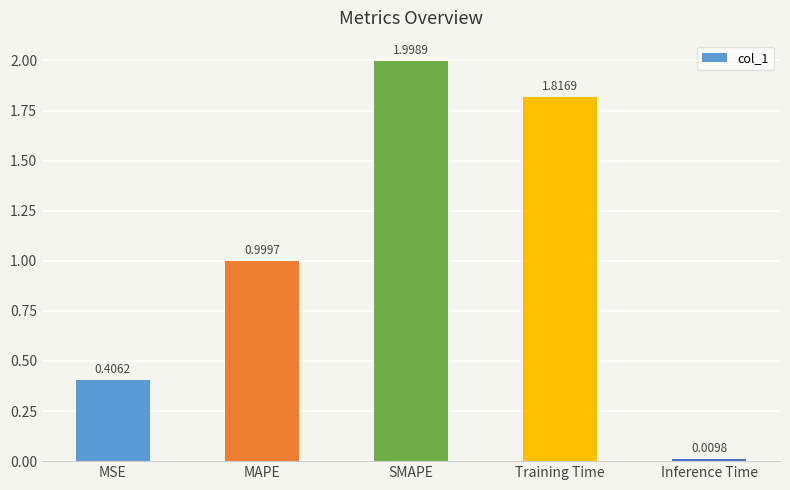

How many bars are there in total?

5